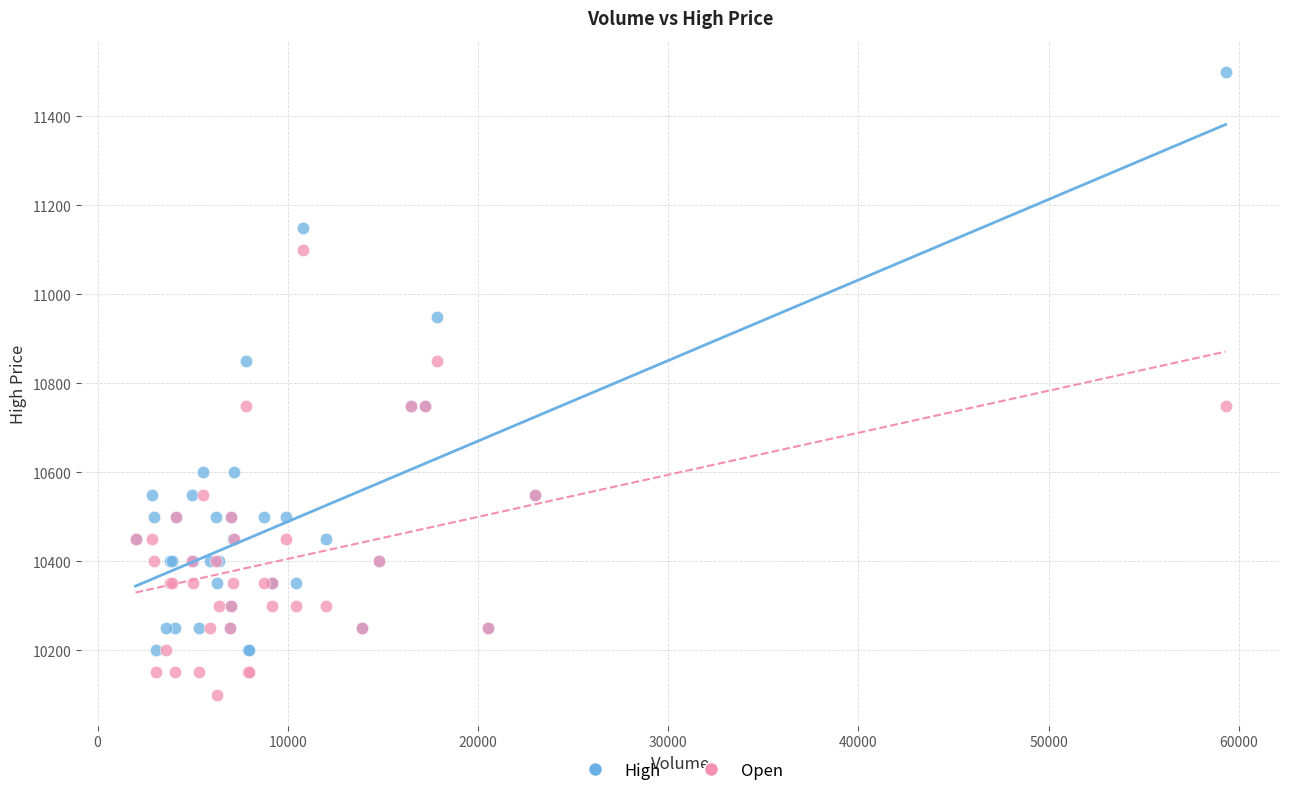

Which series has the widest spread of Y values?

High